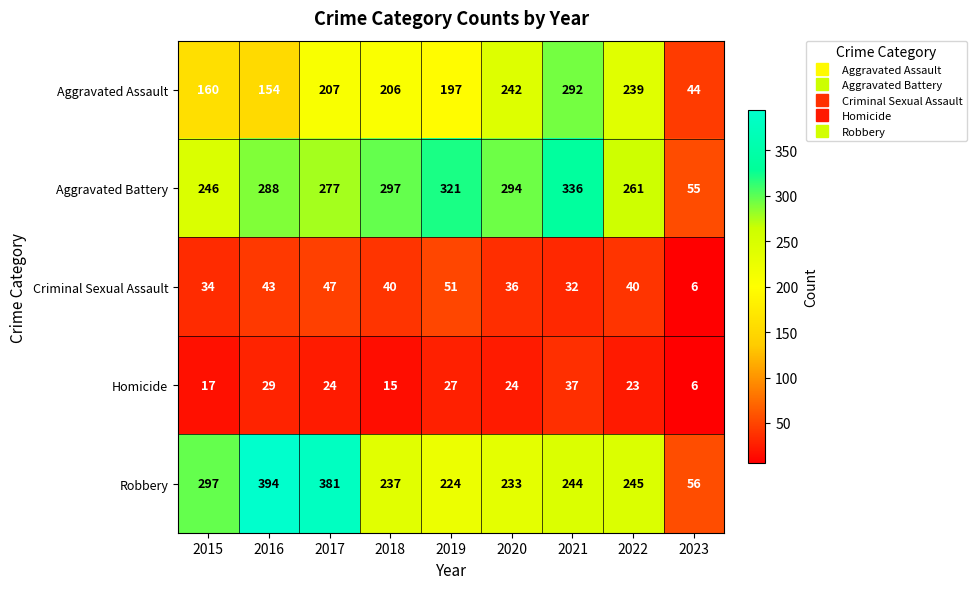

Is it true that Robbery equals 201 at 2016?

False